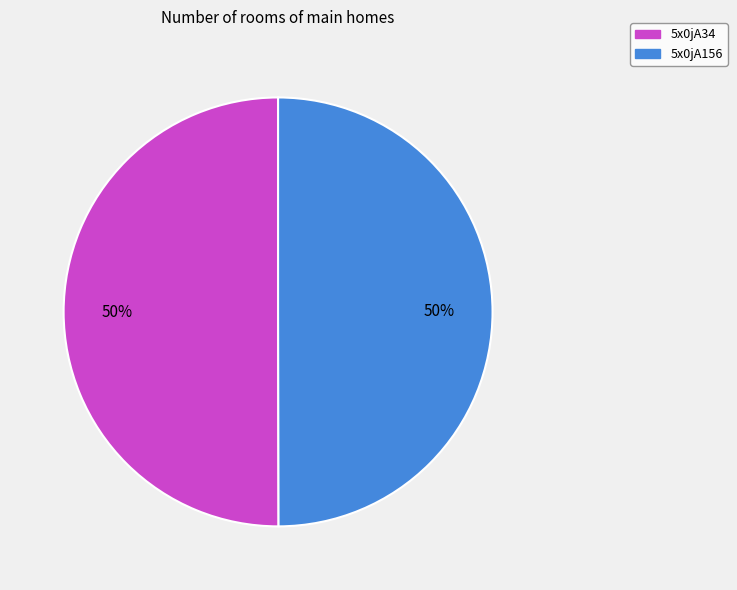

The 5x0jA156 slice represents 36% of the pie. True or false?

False